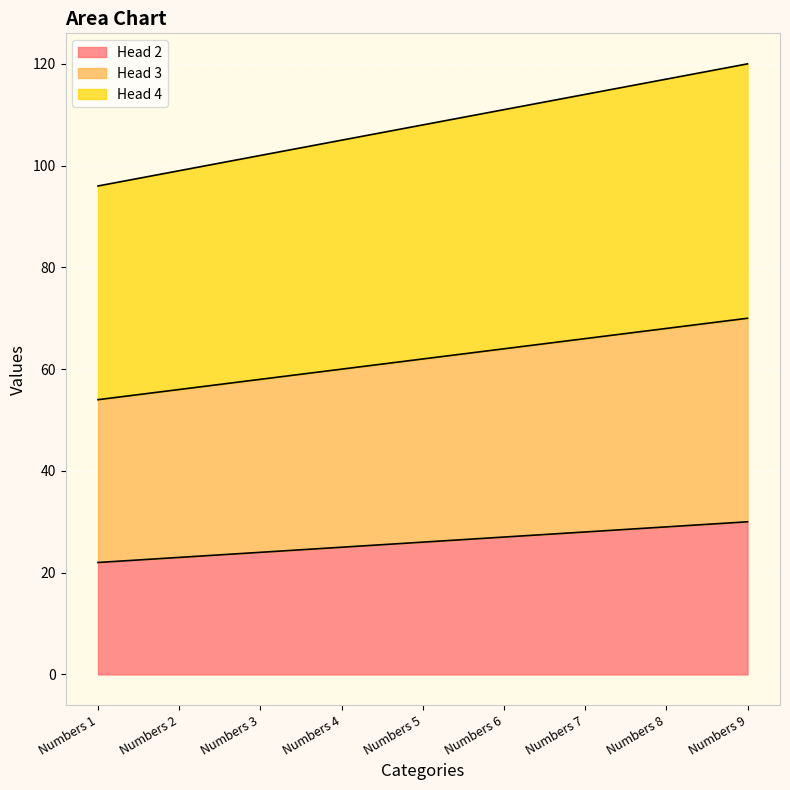

The Head 2 series shows 28 at Numbers 7. True or false?

True